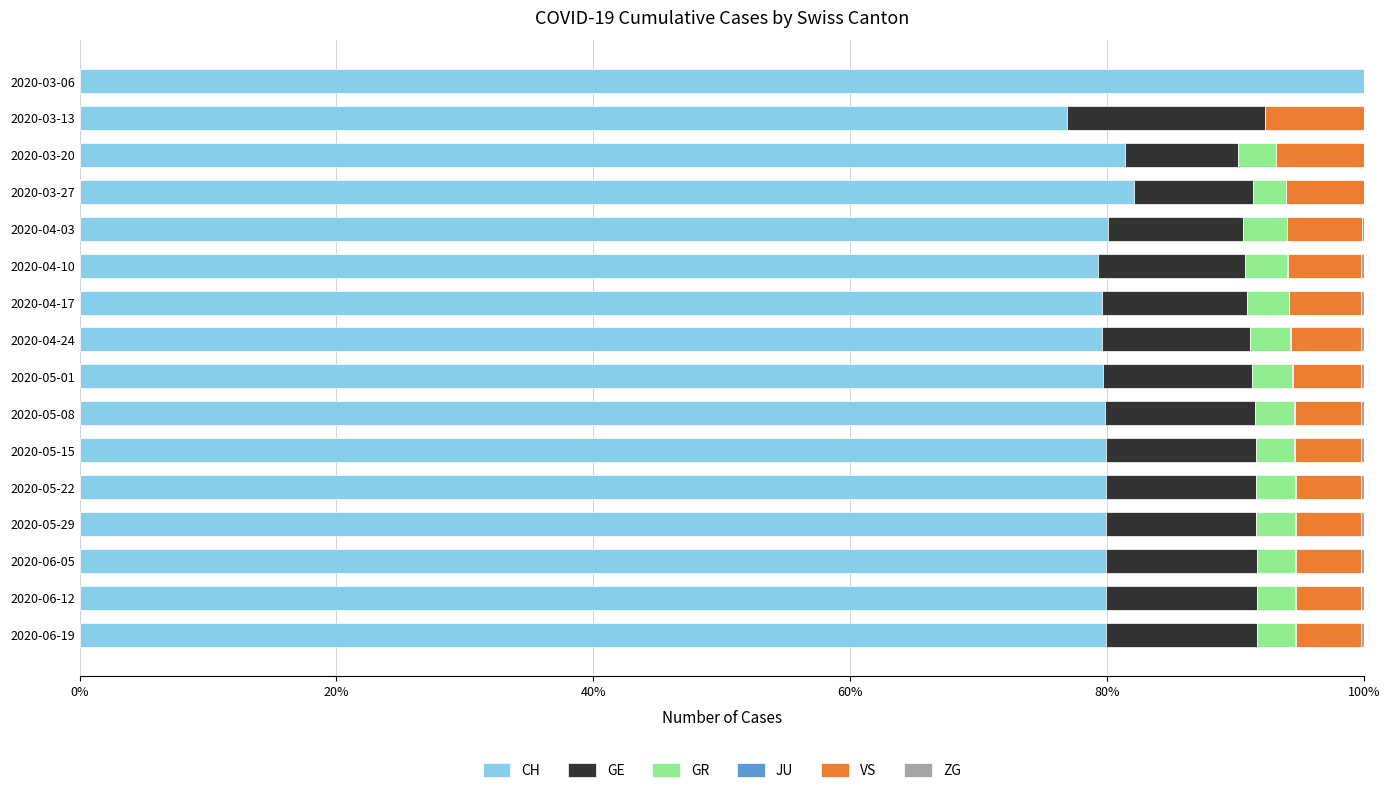

Which category has the highest value in the CH series?

2020-03-06